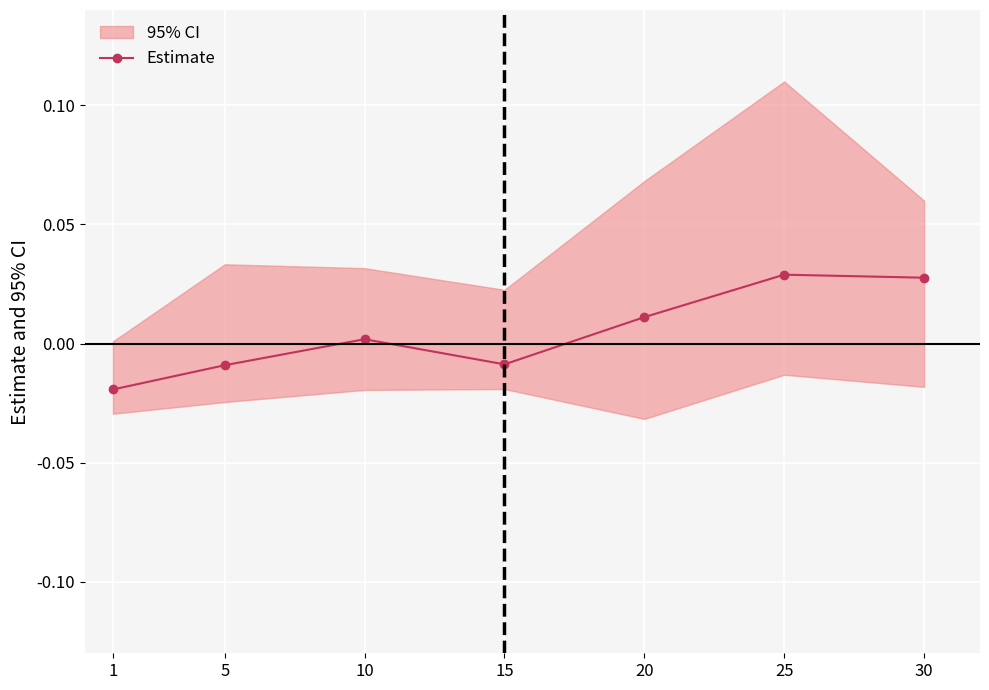

List the labels in order of value, largest first.

25, 30, 20, 10, 15, 5, 1